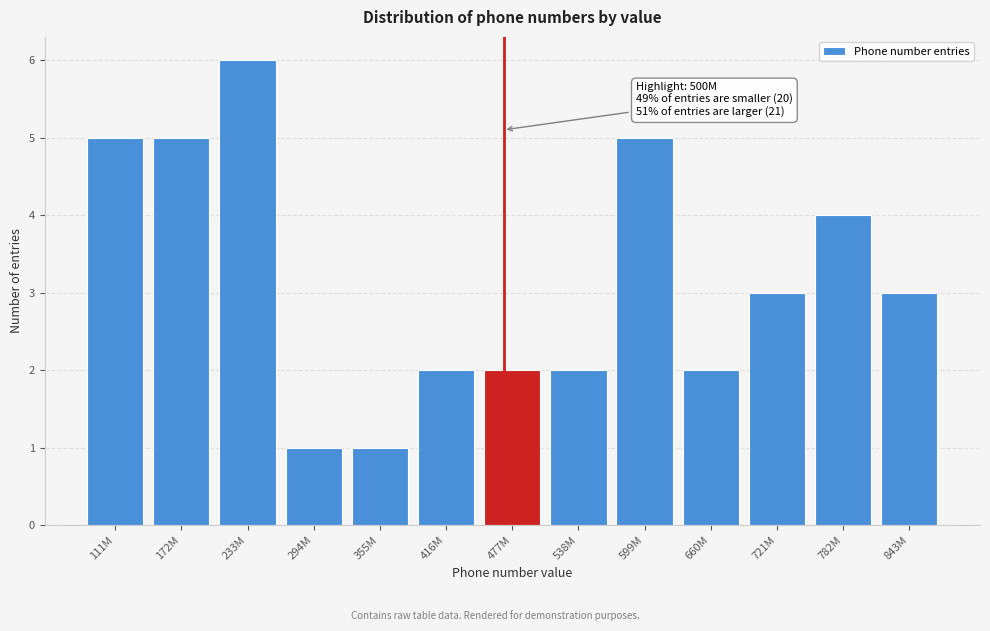

Reading left to right, transcribe all the data shown in this chart.

5	5	6	1	1	2	2	2	5	2	3	4	3